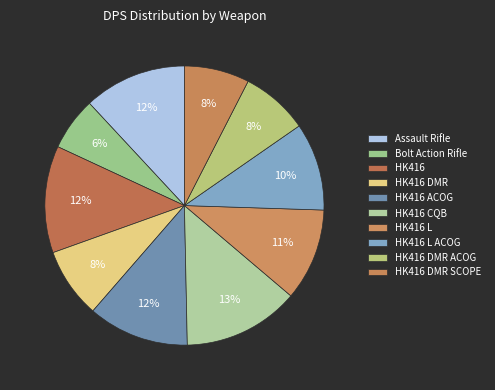

How many segments does this pie chart have?

10